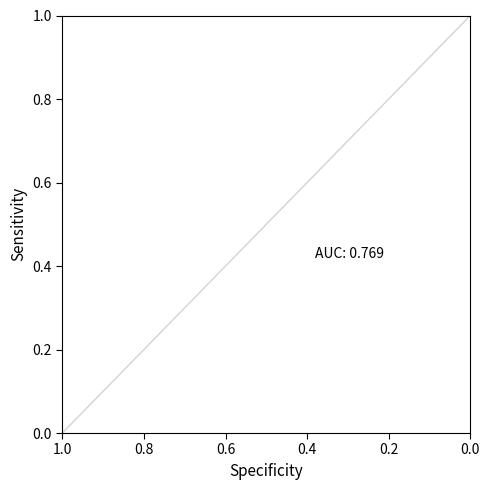

How many lines are shown in the chart?

1